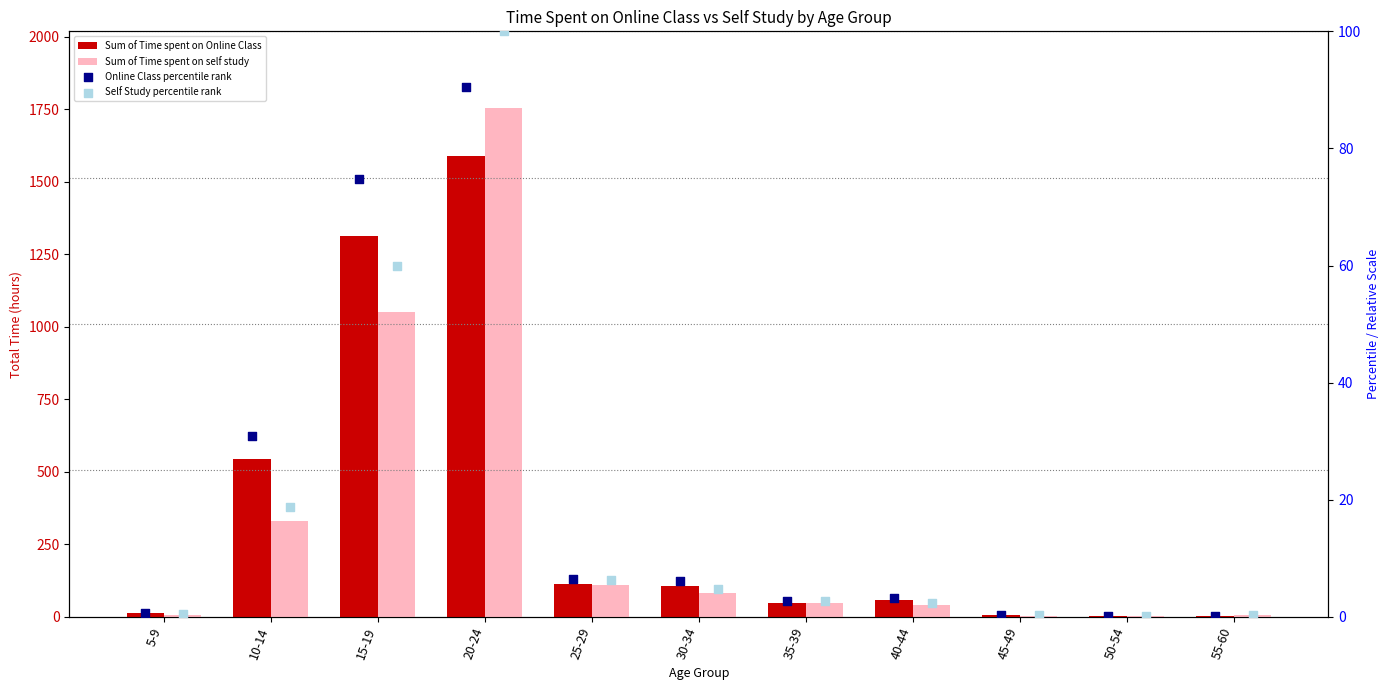

At how many categories does at least one series exceed 1262?

2